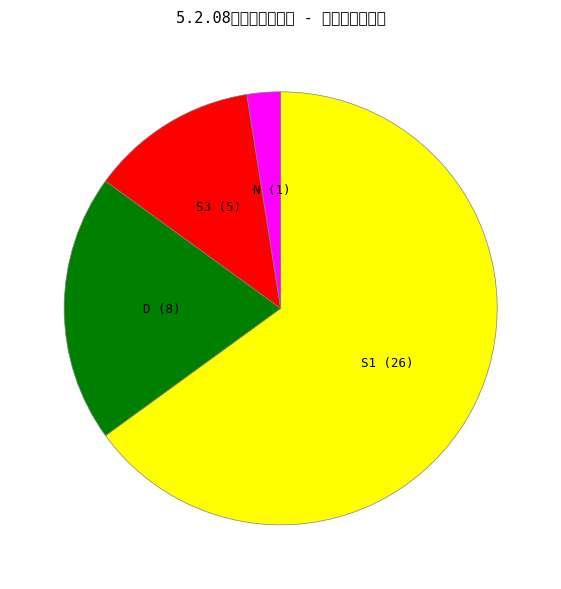

To the nearest percent, what portion does N represent?

2%